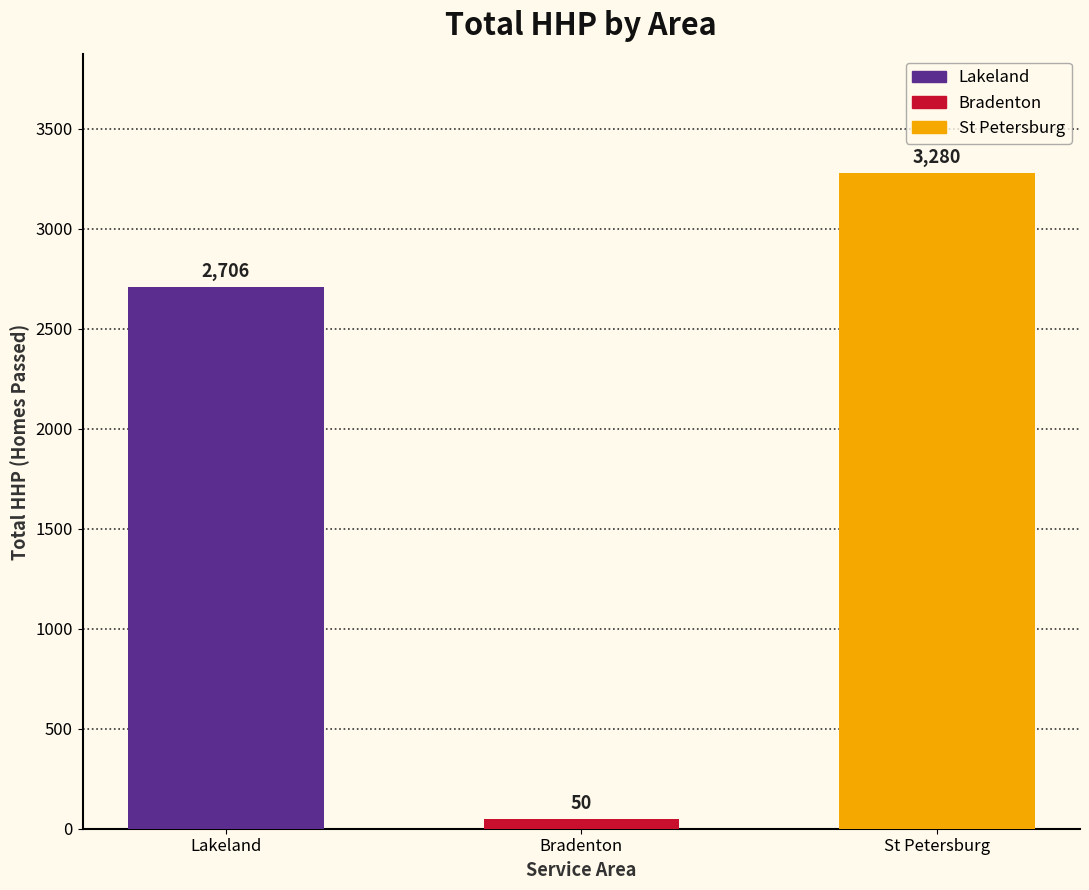

What is the value of the 2nd bar from the left?

50